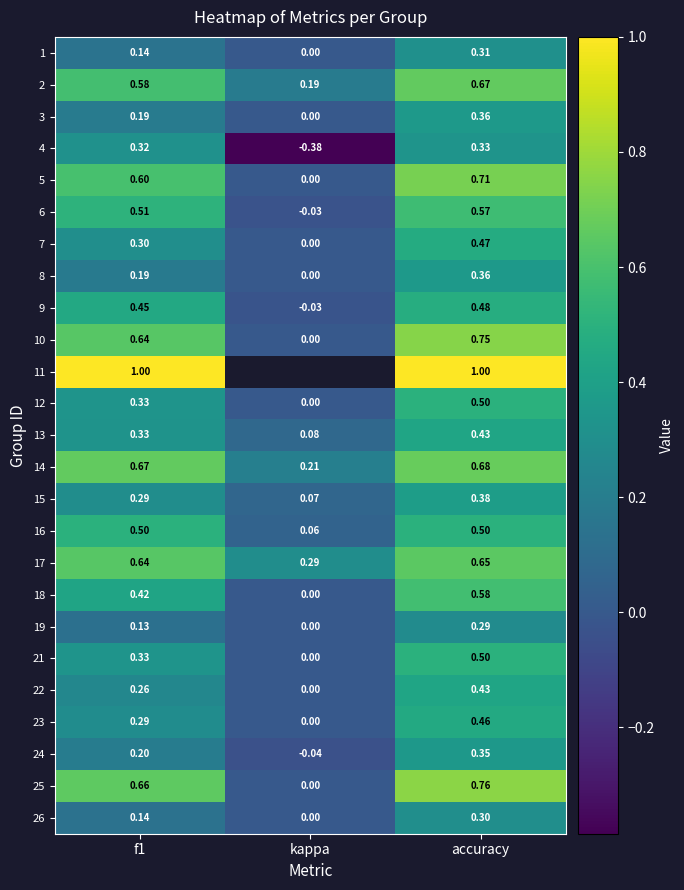

How many distinct data groups are displayed?

25